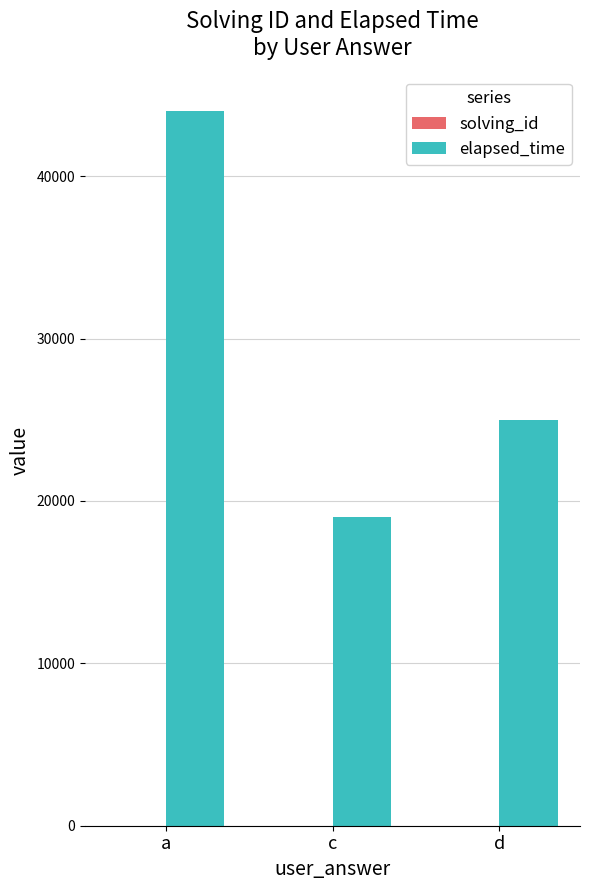

Which category has the highest value in the elapsed_time series?

a